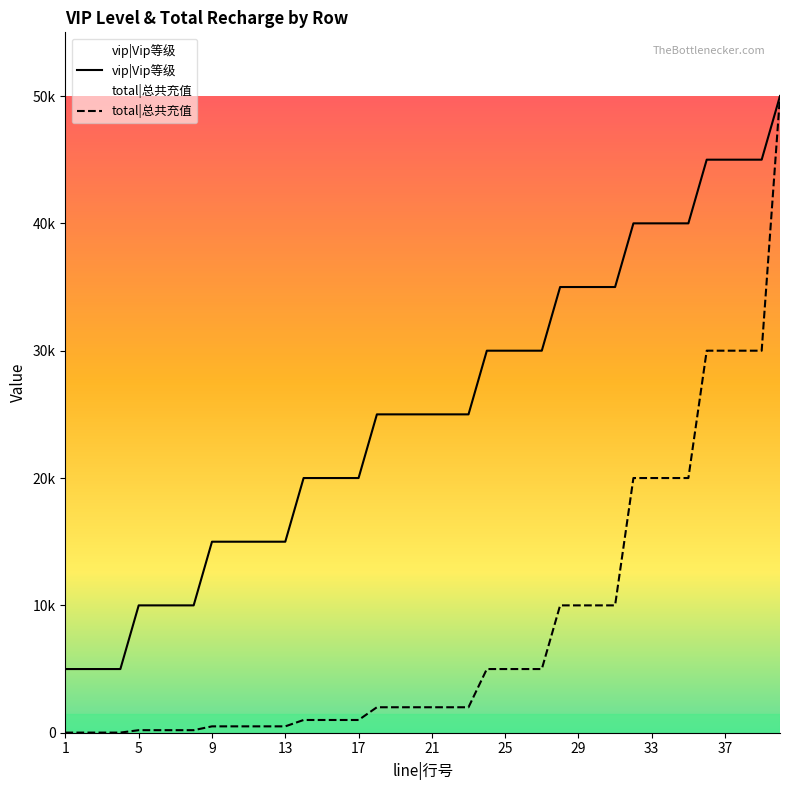

What is the maximum value for vip|Vip等级?

50000